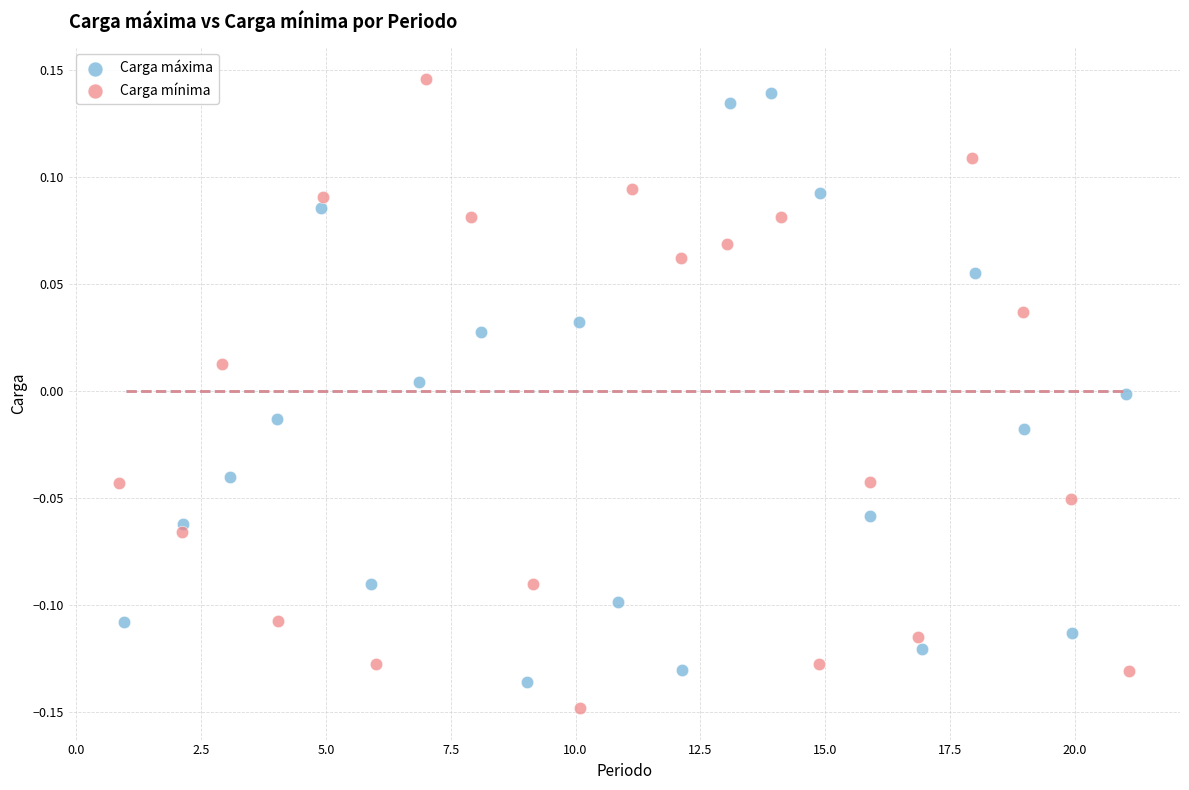

What are all the series names shown in the legend?

Carga máxima, Carga mínima